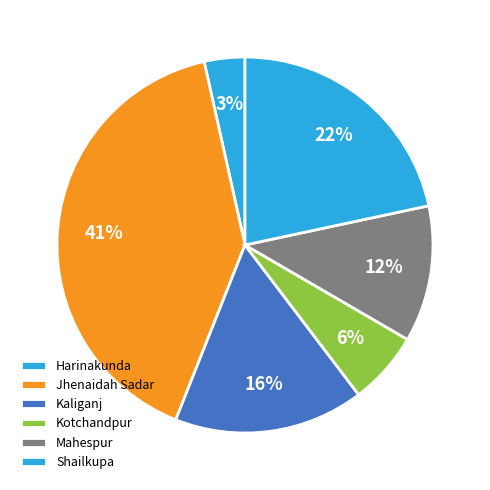

How many slices are in this pie chart?

6